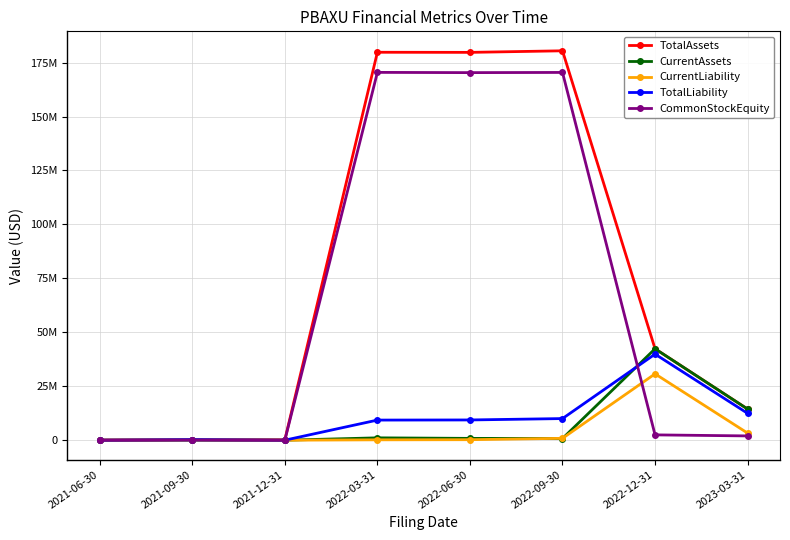

At which label does TotalAssets reach its peak?

2022-09-30